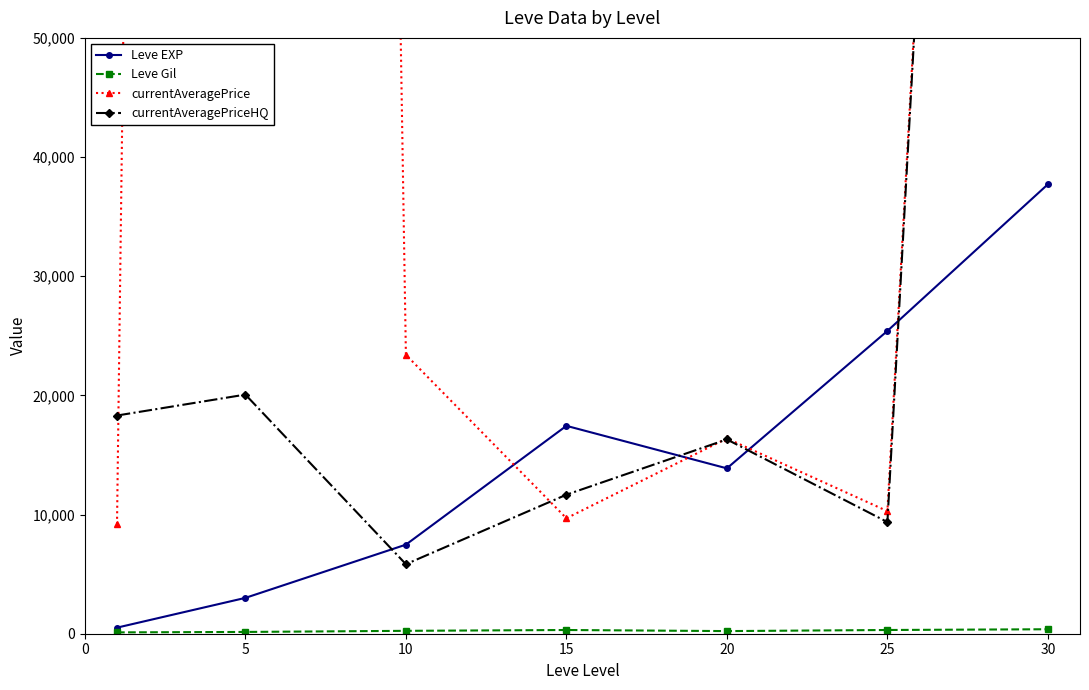

At which category does currentAveragePriceHQ reach its first local peak?

5